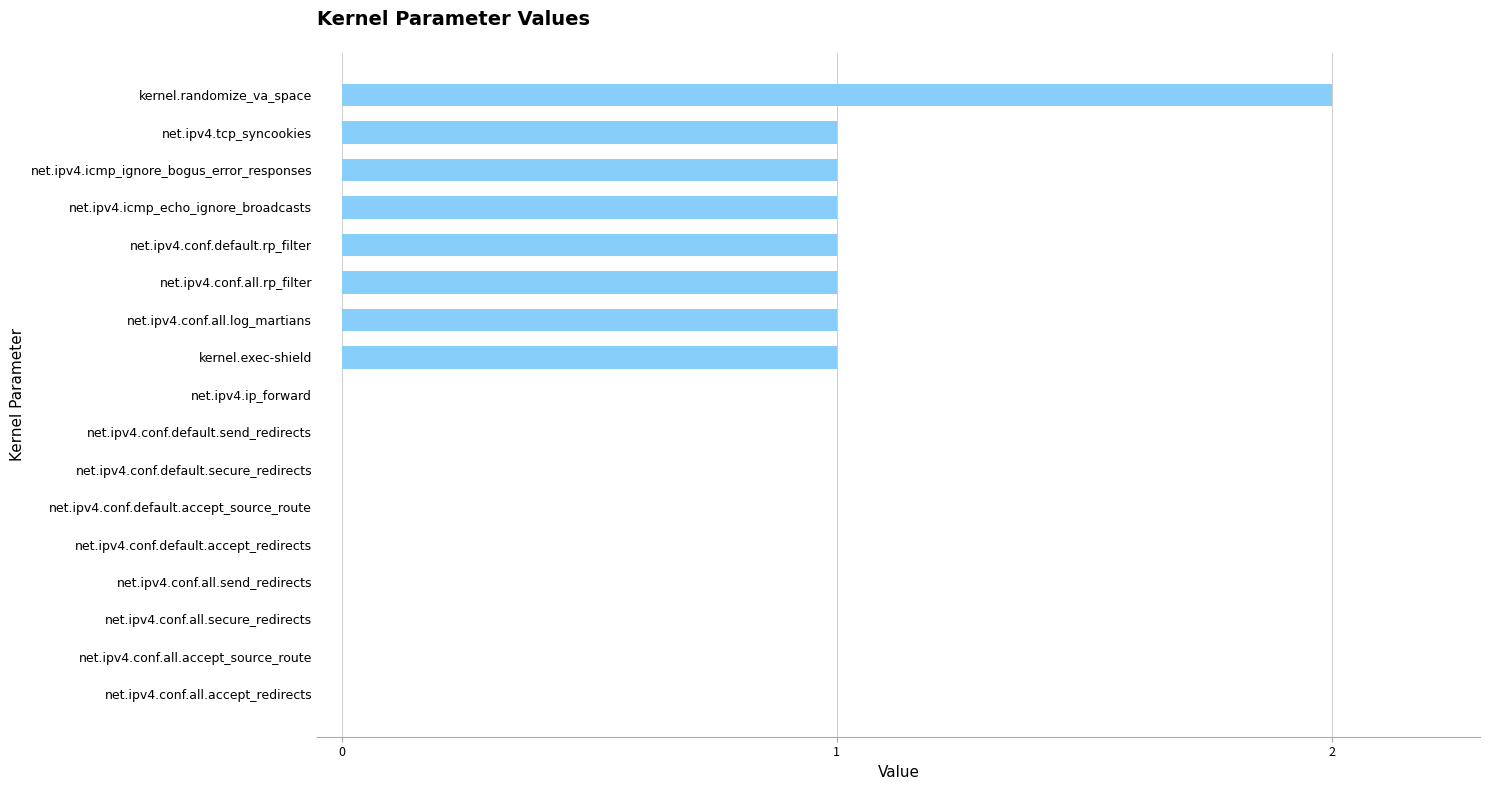

Which category has the highest value across all series?

kernel.randomize_va_space